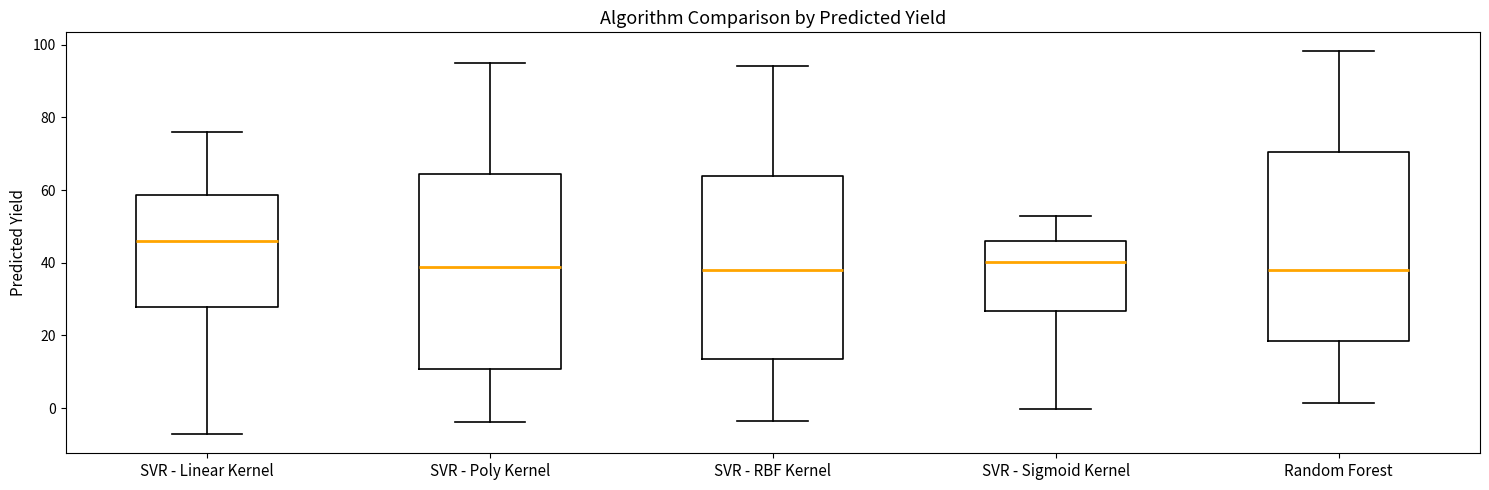

Reading left to right, transcribe this box plot: for each box, give where its median line is, the range the box spans, and where its two whiskers end, as read against the y-axis. The values are not printed on the chart, so give them approximately, as read against the axis.

SVR - Linear Kernel: median 46, box 28 to 58, whiskers -8 to 76
SVR - Poly Kernel: median 38, box 10 to 64, whiskers -4 to 94
SVR - RBF Kernel: median 38, box 14 to 64, whiskers -4 to 94
SVR - Sigmoid Kernel: median 40, box 26 to 46, whiskers 0 to 52
Random Forest: median 38, box 18 to 70, whiskers 2 to 98